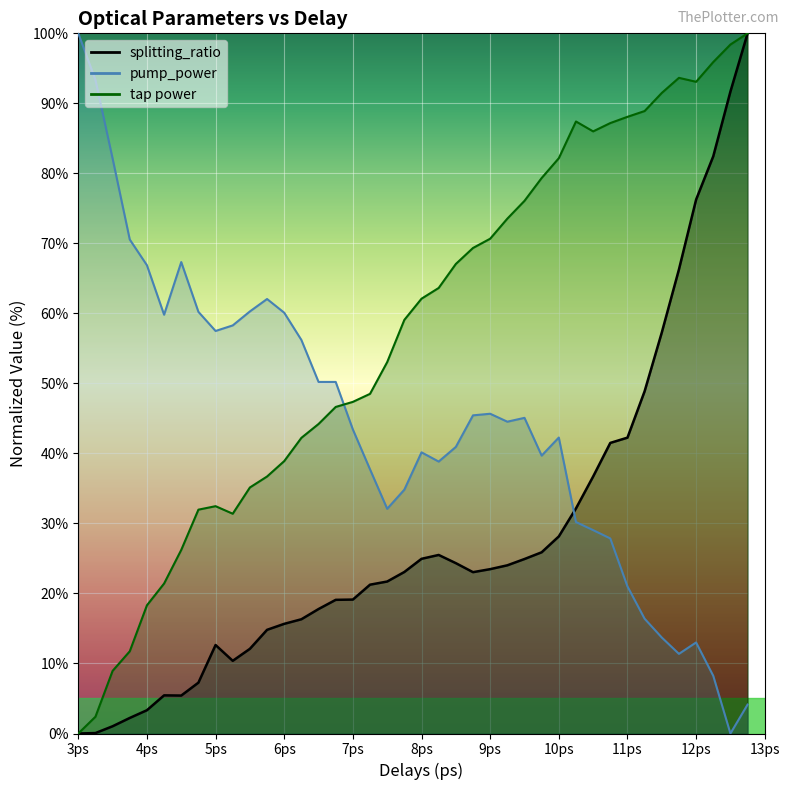

Which category has the highest value across all series?

12.75